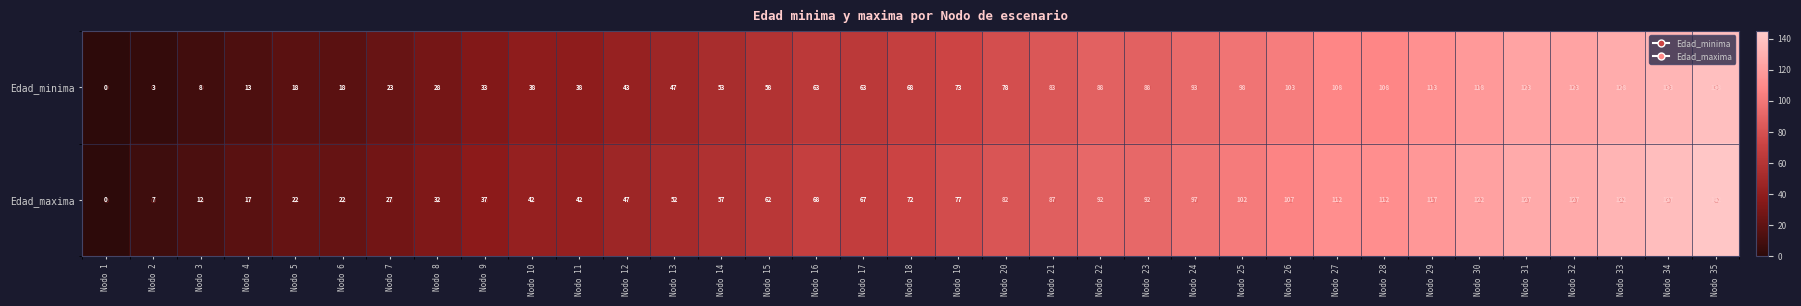

What is the sum of all Edad_minima values?

2411